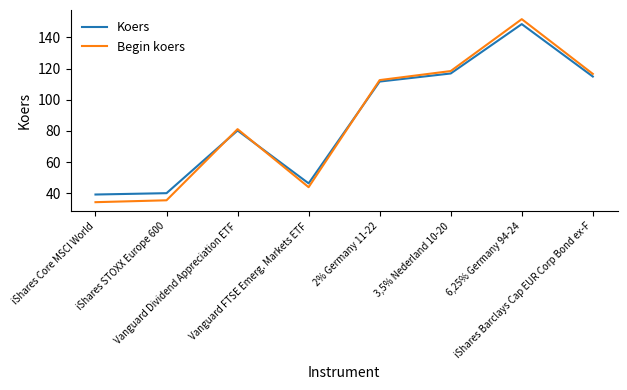

Is the value of Koers at Vanguard Dividend Appreciation ETF greater than the value of Begin koers at 3,5% Nederland 10-20?

No